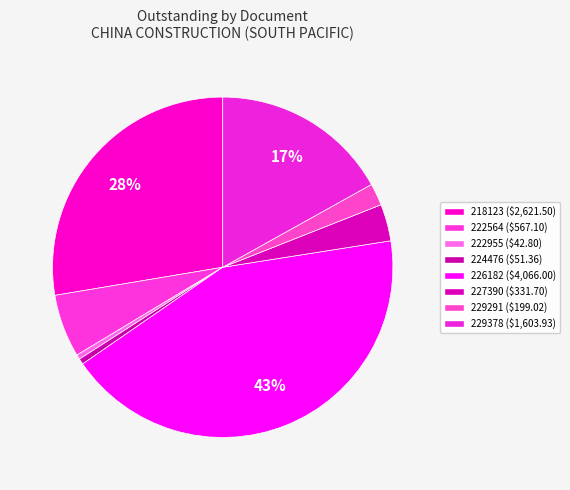

Rank the categories by value from lowest to highest.

222955, 224476, 229291, 227390, 222564, 229378, 218123, 226182